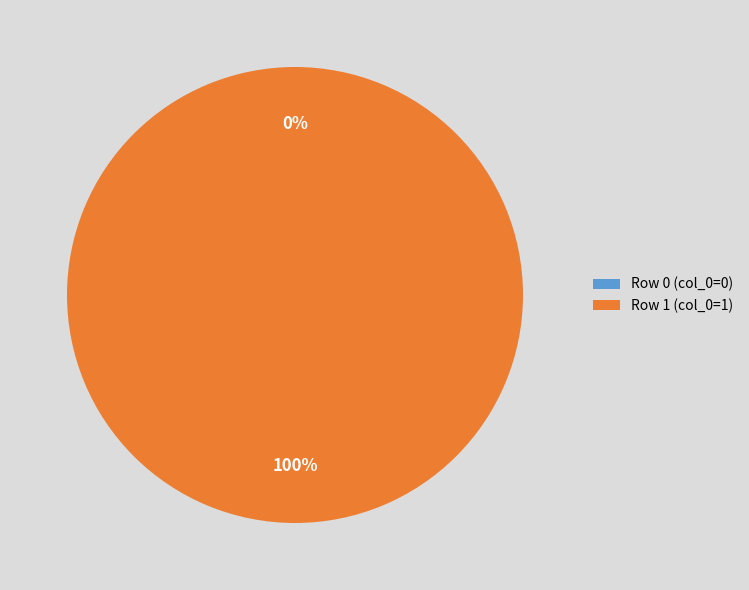

Between Row 0 and Row 1, which is larger?

Row 1